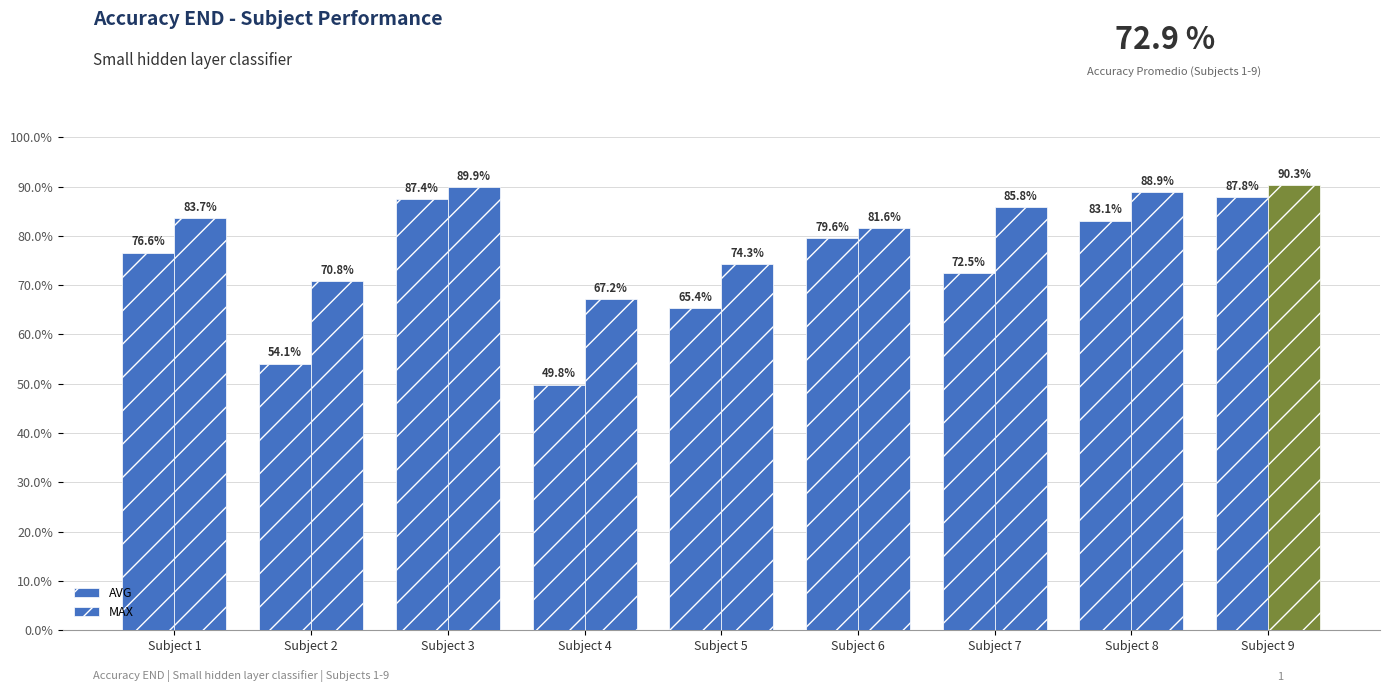

Are the bars grouped side by side (vs. stacked)?

Yes